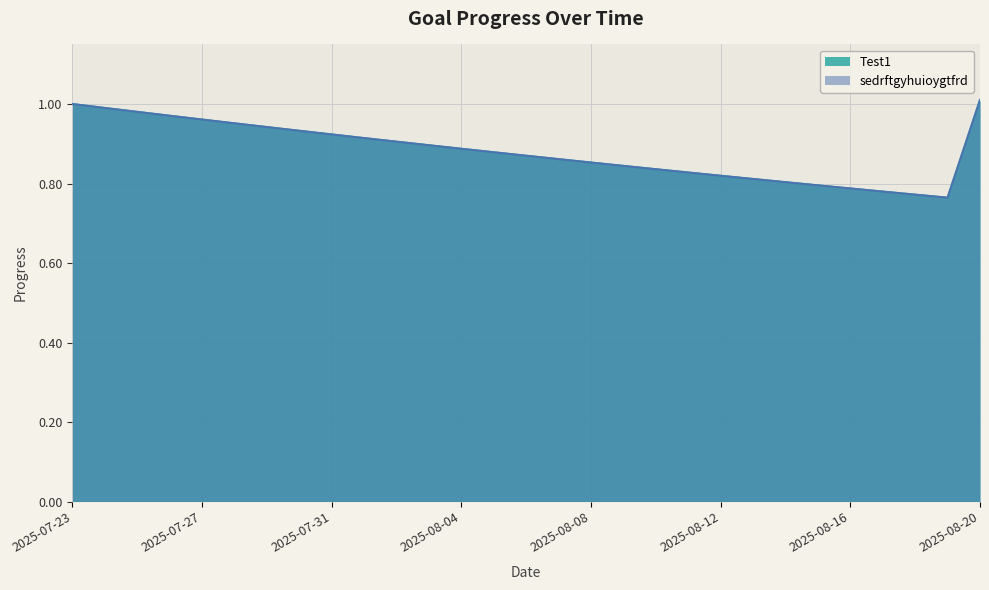

Which series has the largest range (max minus min)?

Test1